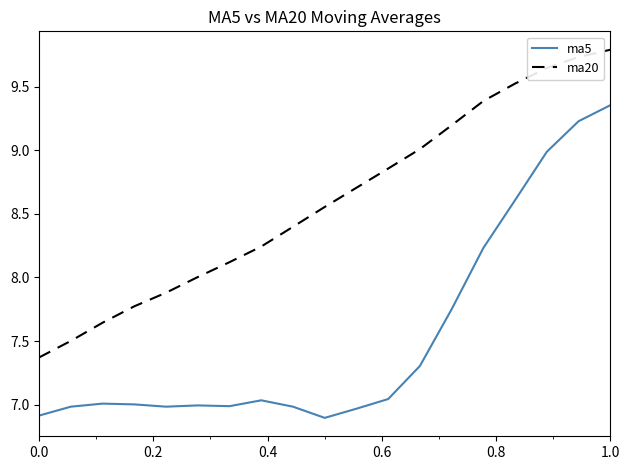

True or false: ma5 and ma20 intersect in this chart.

False